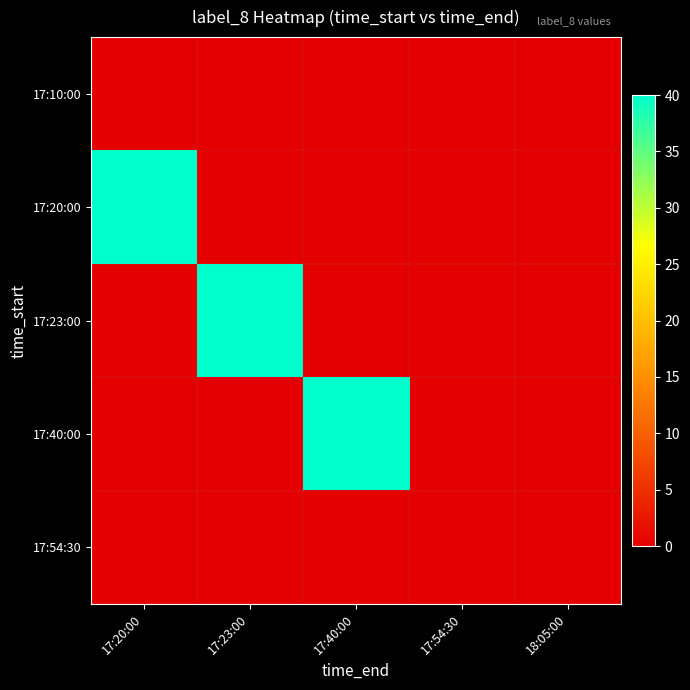

Reading left to right, list all the values displayed in this chart.

17:10:00: 17:20:00=0	17:23:00=0	17:40:00=0	17:54:30=0	18:05:00=0
17:20:00: 17:20:00=40	17:23:00=0	17:40:00=0	17:54:30=0	18:05:00=0
17:23:00: 17:20:00=0	17:23:00=40	17:40:00=0	17:54:30=0	18:05:00=0
17:40:00: 17:20:00=0	17:23:00=0	17:40:00=40	17:54:30=0	18:05:00=0
17:54:30: 17:20:00=0	17:23:00=0	17:40:00=0	17:54:30=0	18:05:00=0